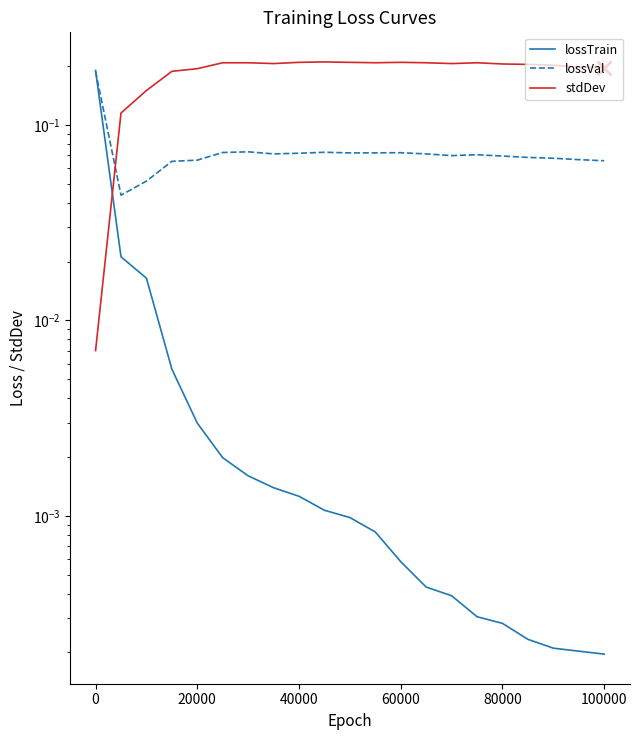

What is the value of the lossVal point at the 14th from the left?

0.1